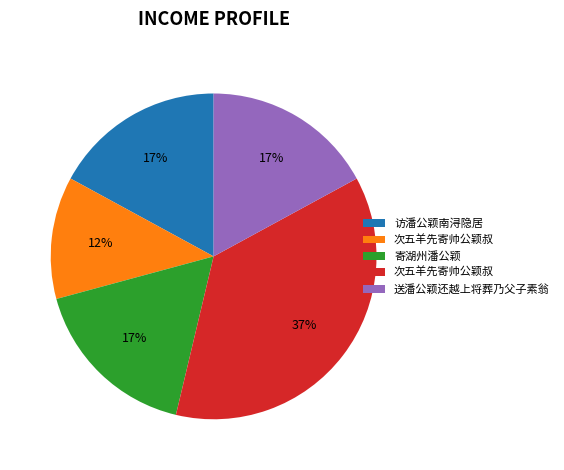

To the nearest percent, what is the difference between the largest and smallest slice percentages?

25%